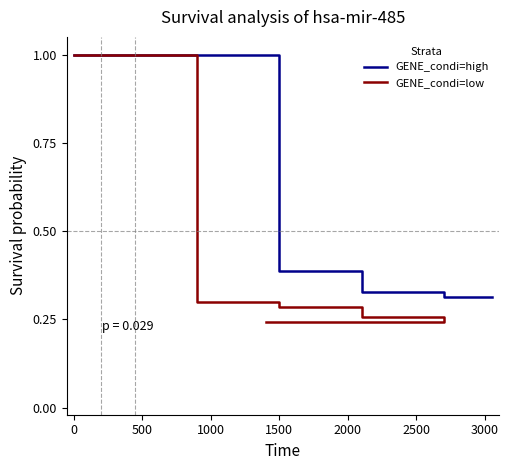

True or false: GENE_condi=high has more than 0 interior local peaks.

False